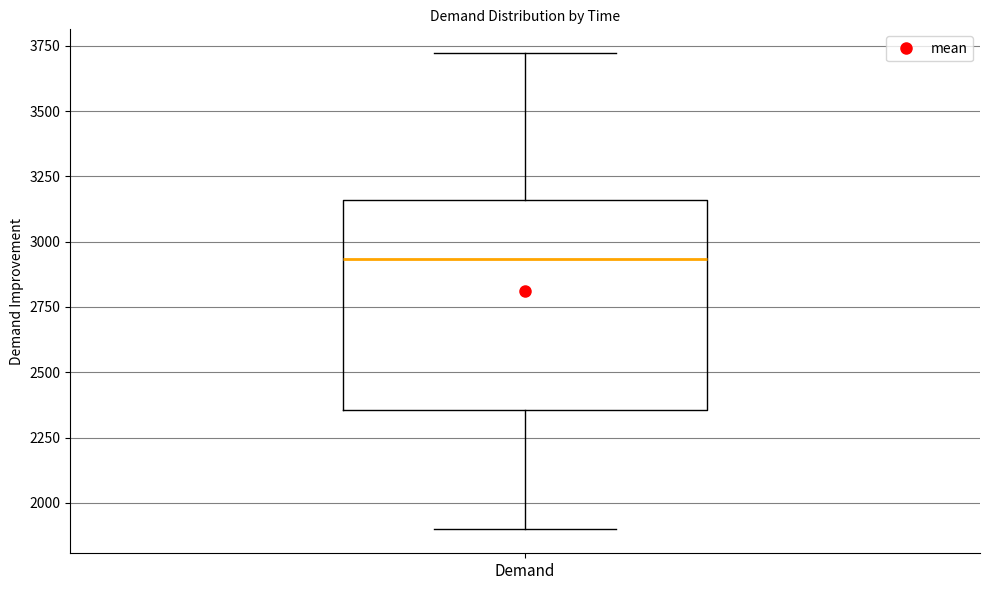

Where does the lower whisker of the box for Demand end on the y-axis? The values are not printed on the chart, so give them approximately, as read against the axis.

1900